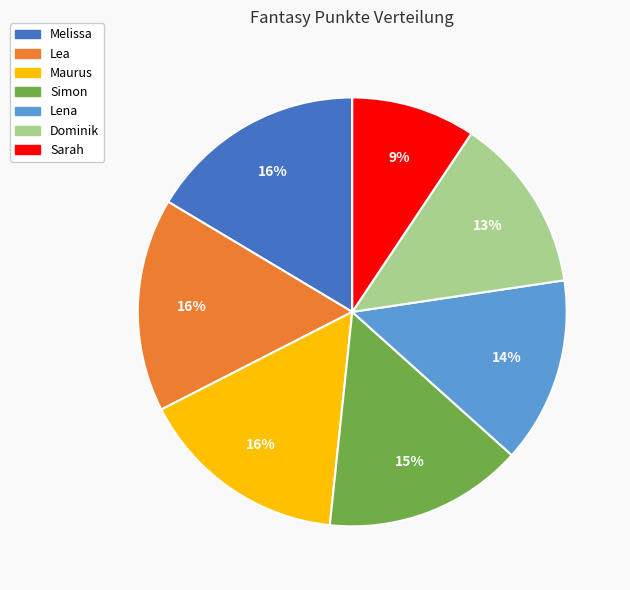

What percentage is the Lena slice, to the nearest percent?

14%